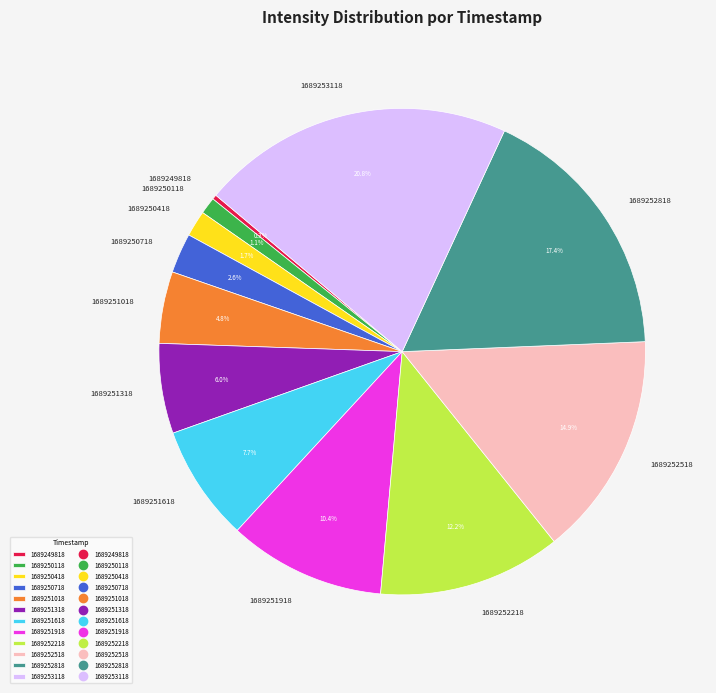

Do 1689253118 and 1689249818 together represent more than half of the pie?

No